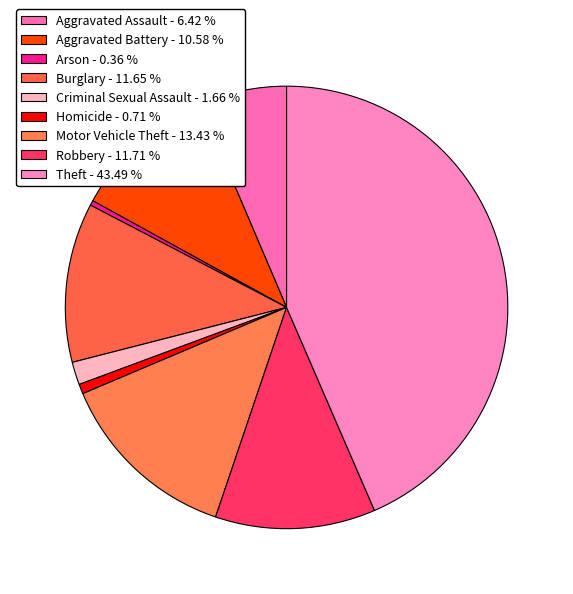

To the nearest percent, what percentage of the pie is Burglary?

12%